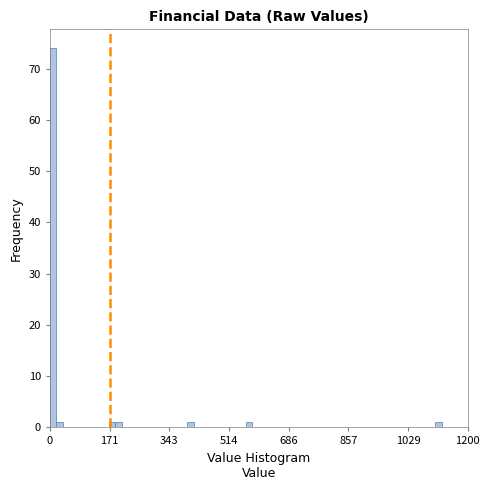

Around what value on the x-axis is the tallest bar? Give the approximate position of its centre, as read against the axis.

0